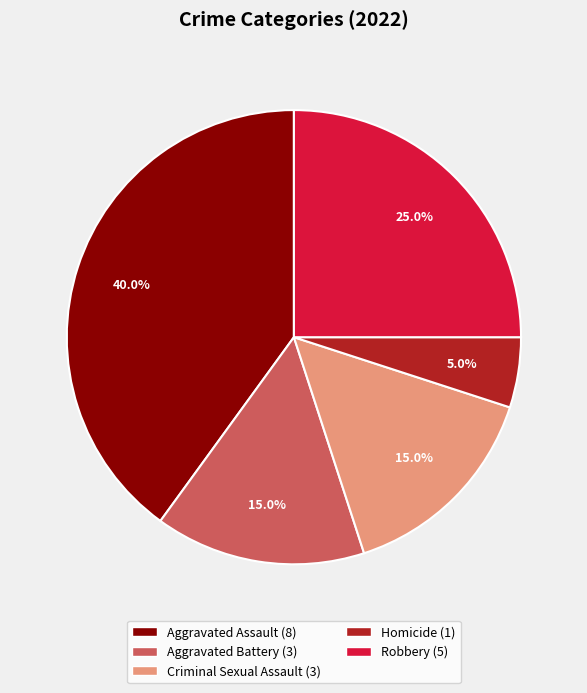

How many segments does this pie chart have?

5